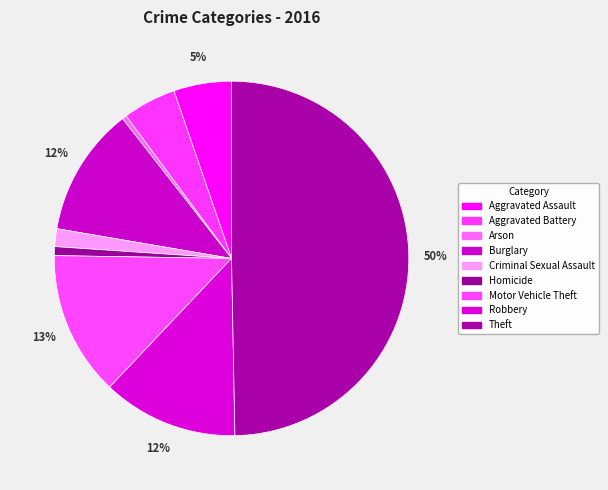

True or false: Criminal Sexual Assault accounts for 1% of the total.

False